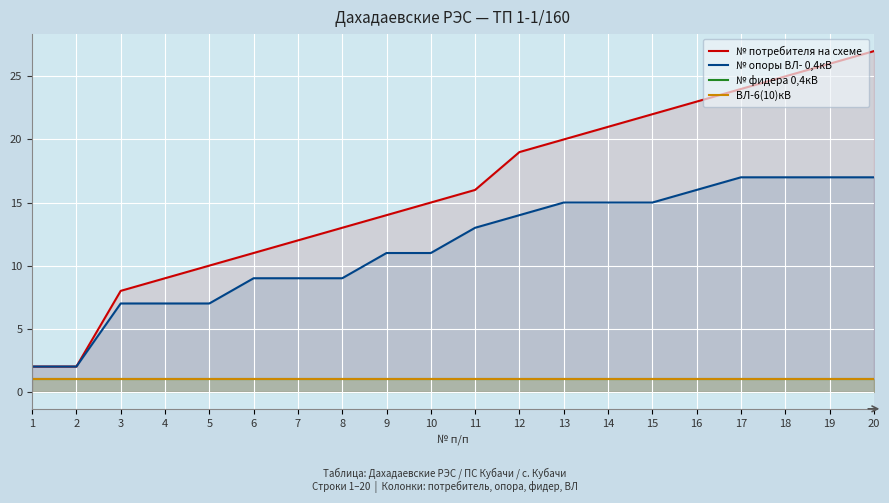

Which series has the largest total across all categories?

№ потребителя на схеме